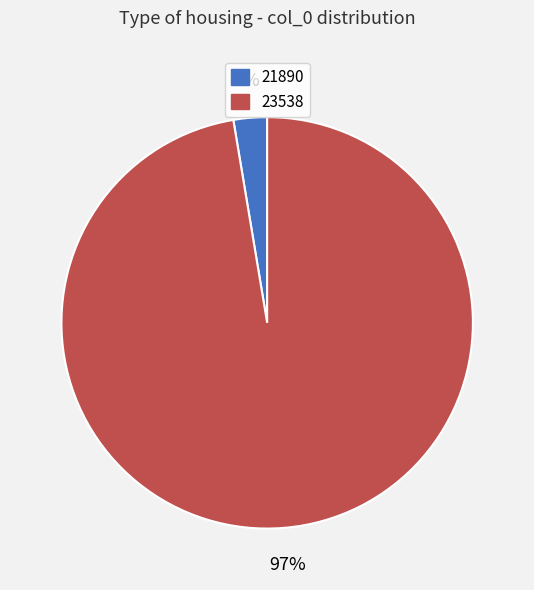

Do 21890 and 23538 together represent more than half of the pie?

Yes